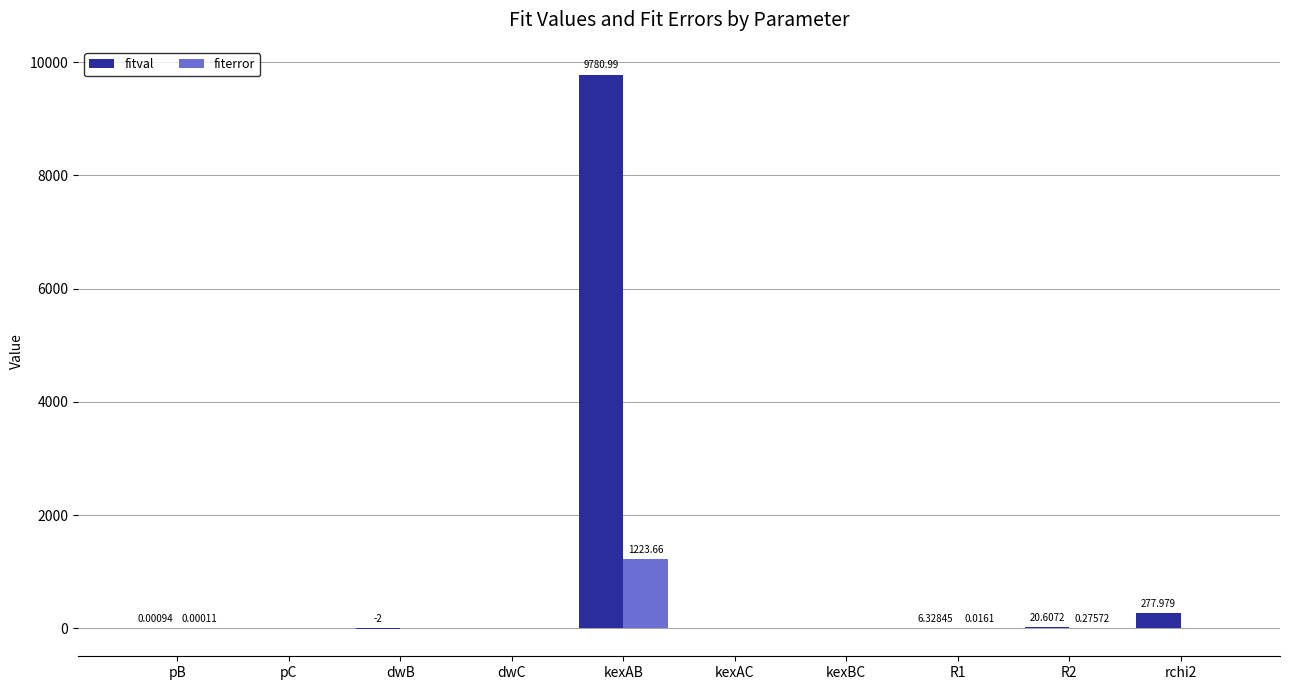

Between pB and kexBC, which series saw the biggest shift?

fitval